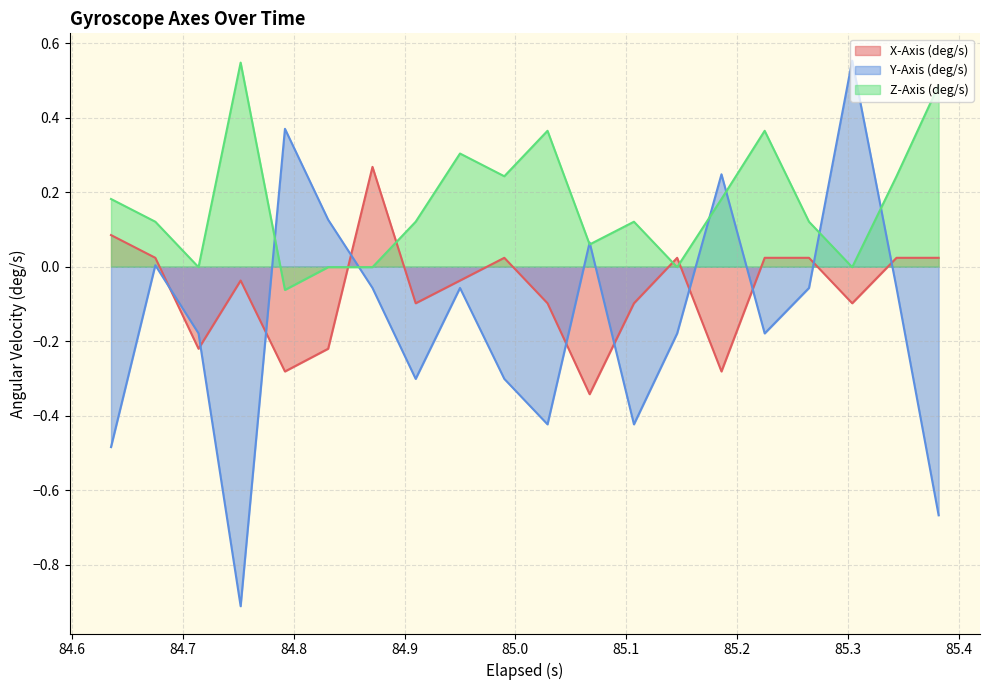

Does the chart display data point markers on the line(s)?

No